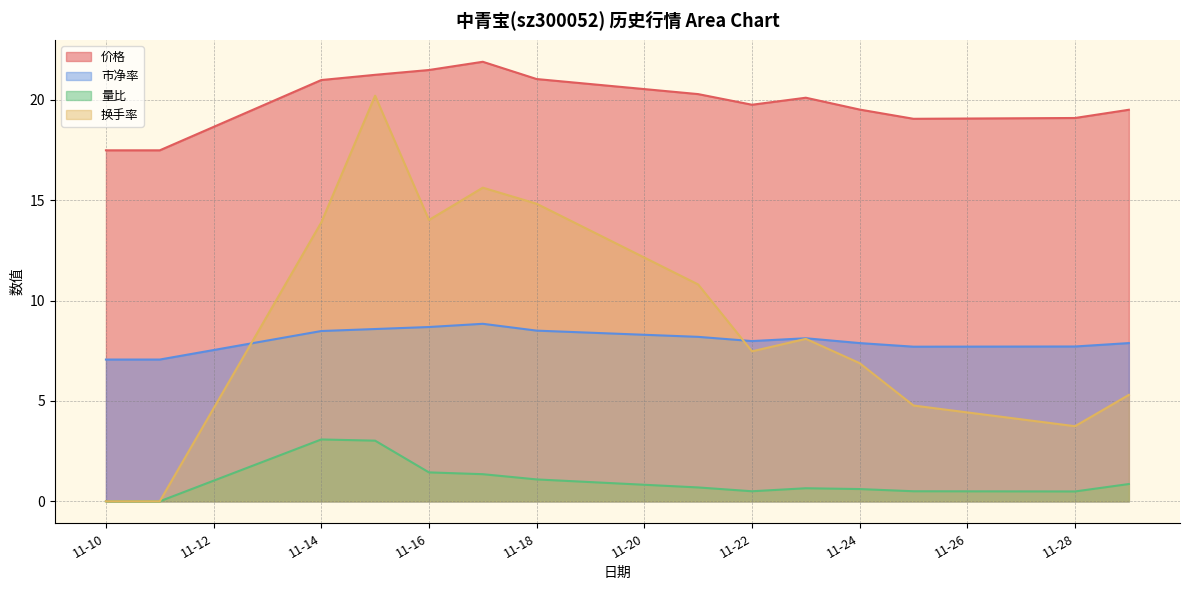

What is the difference between the 价格 values at 2022-11-15 and 2022-11-21?

1.0